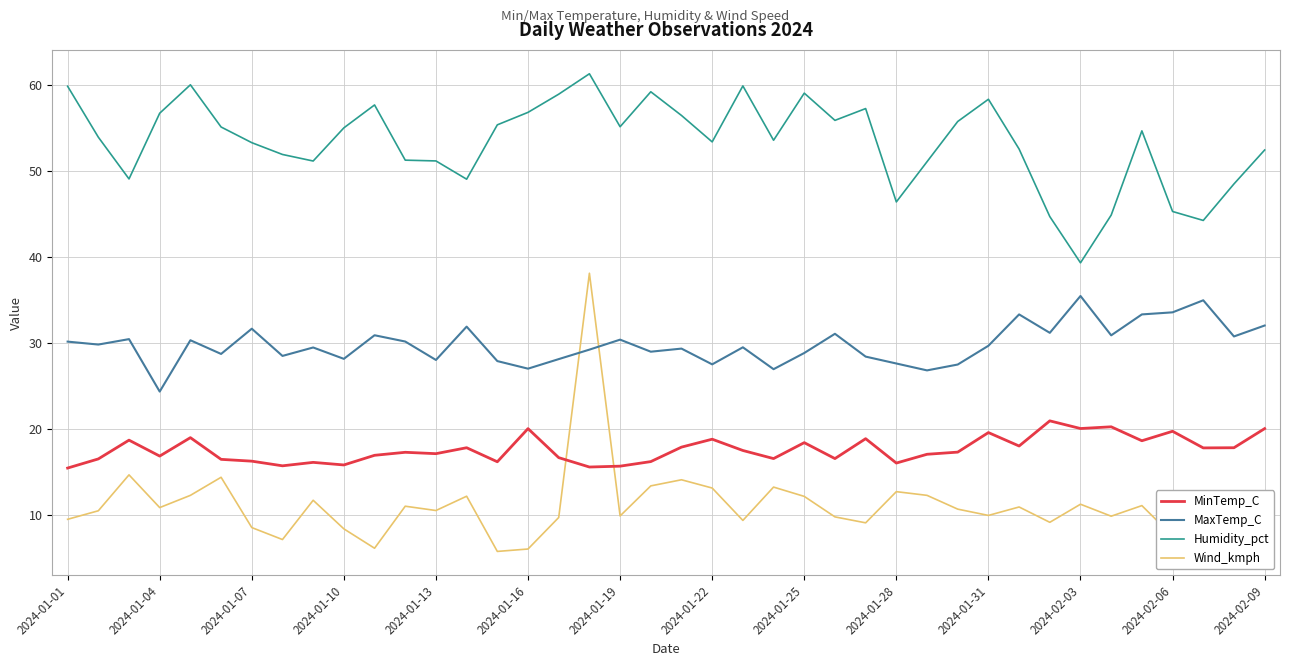

True or false: MinTemp_C and Humidity_pct cross at least once.

False